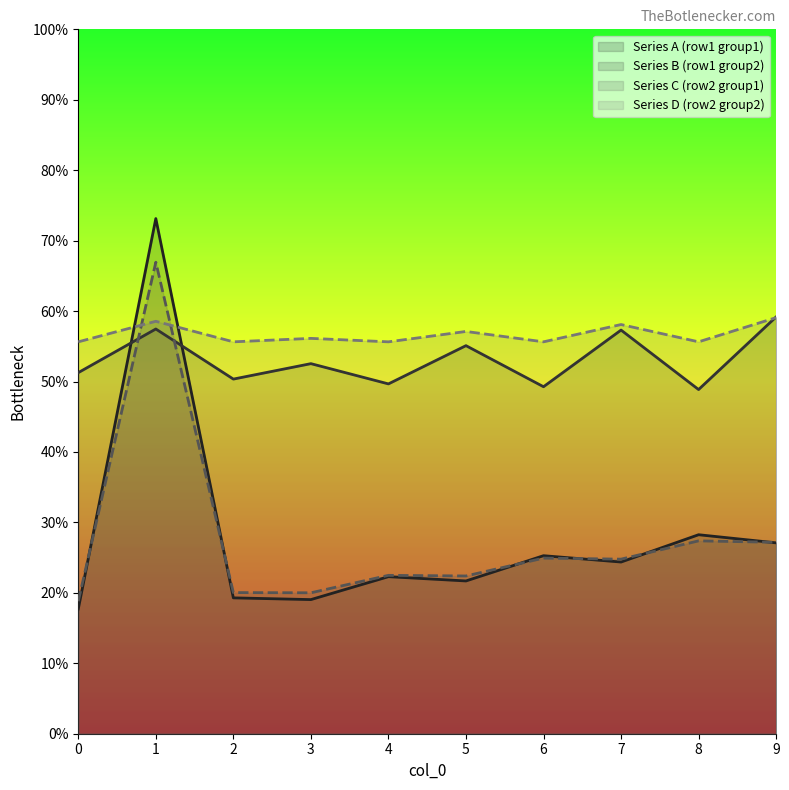

At which label does col_4 first exceed 55?

1